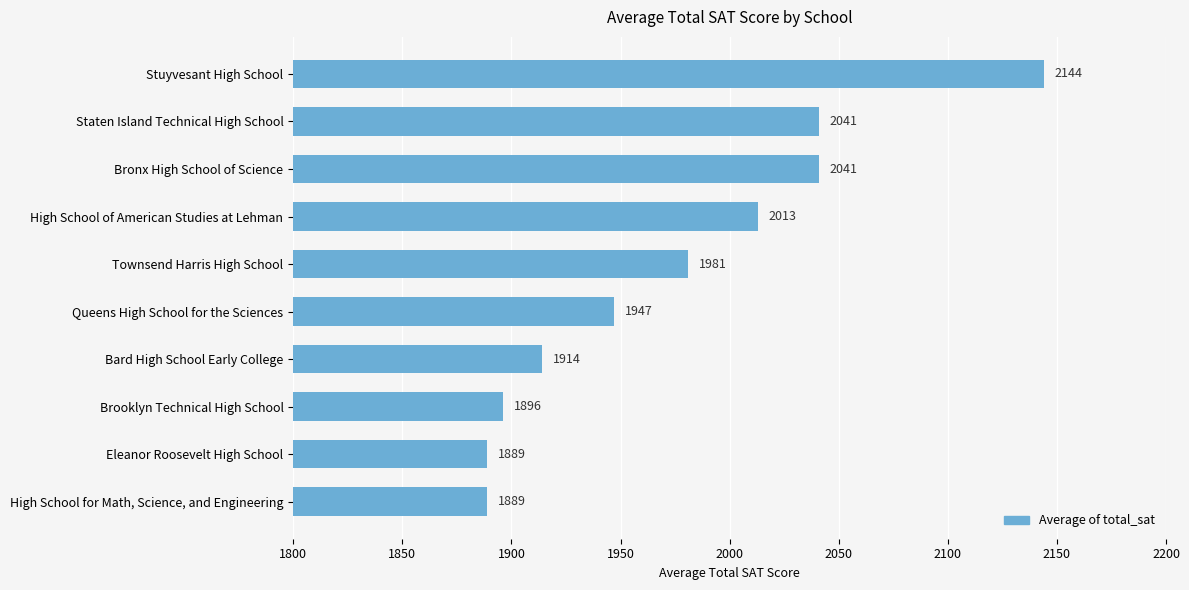

What is the label of the 2nd bar from the bottom?

Eleanor Roosevelt High School